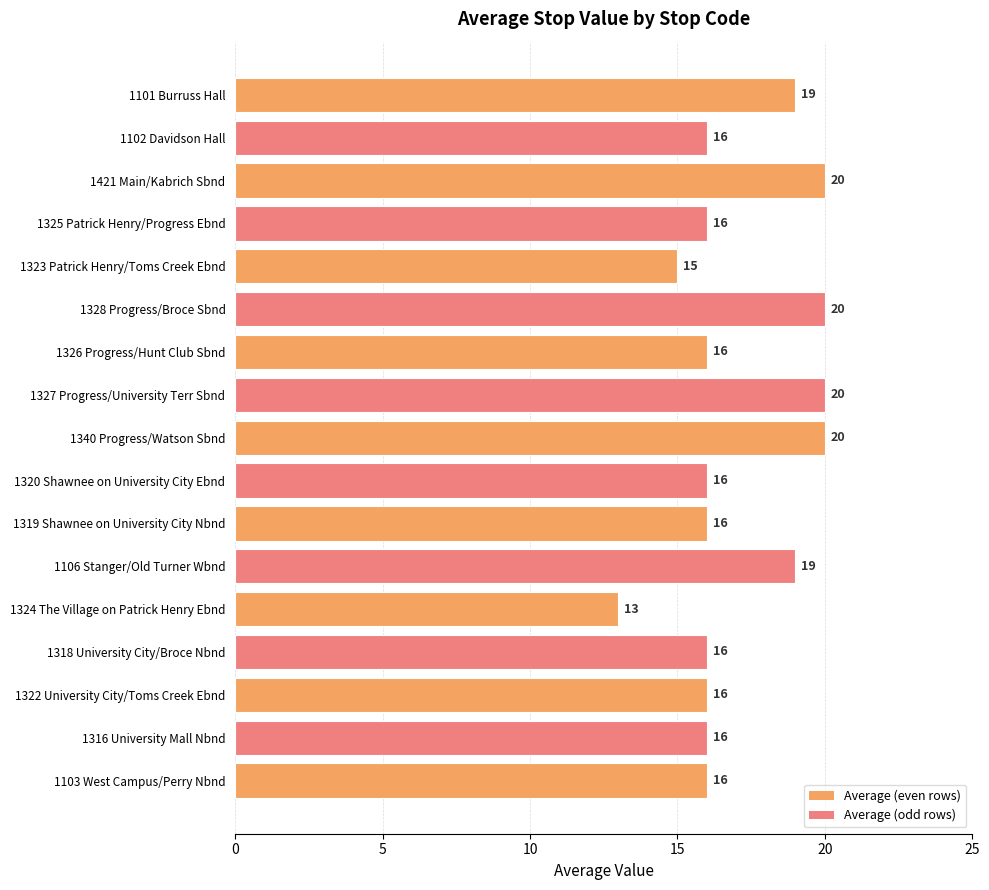

Are the bars grouped side by side (vs. stacked)?

No